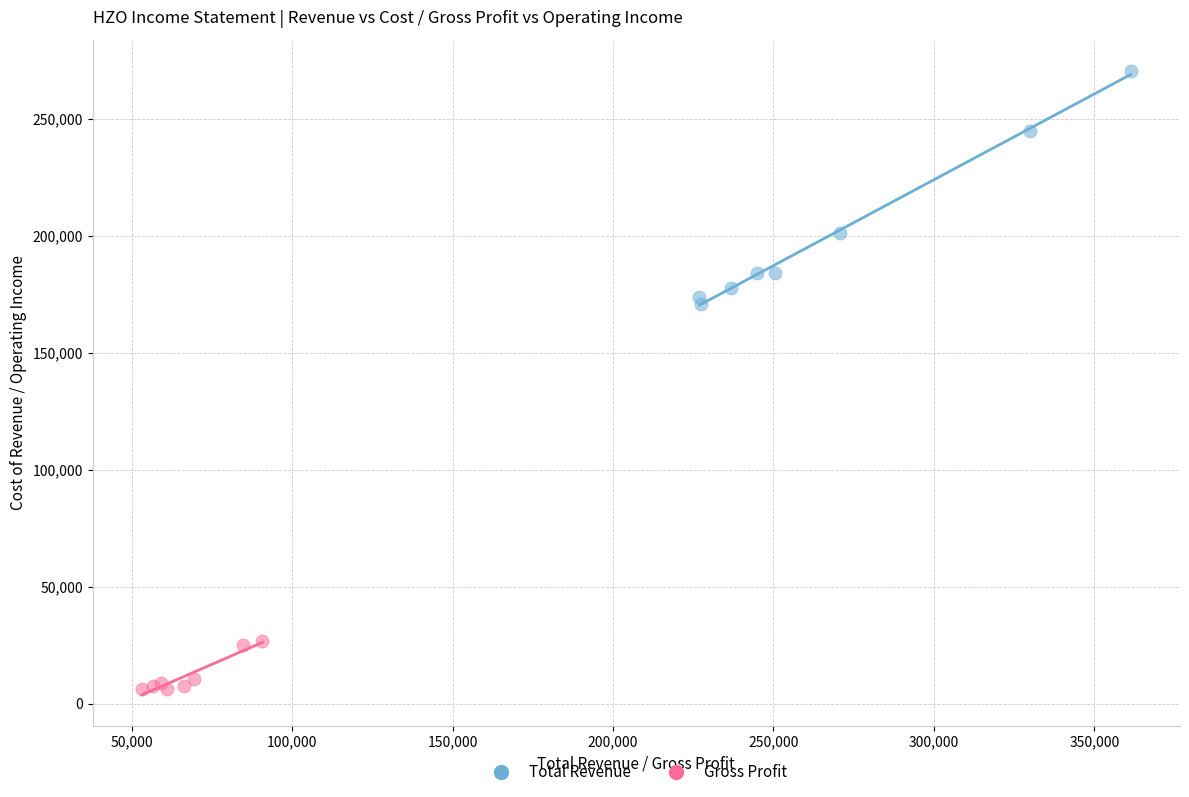

Which series has the largest Y range (max minus min)?

Total Revenue